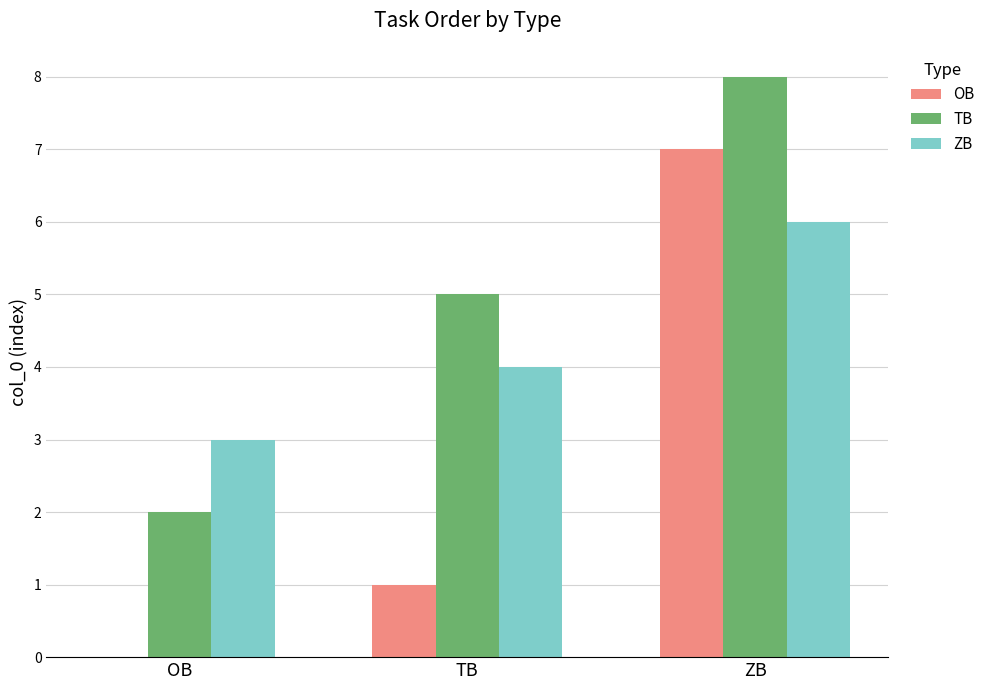

How many distinct data groups are displayed?

3